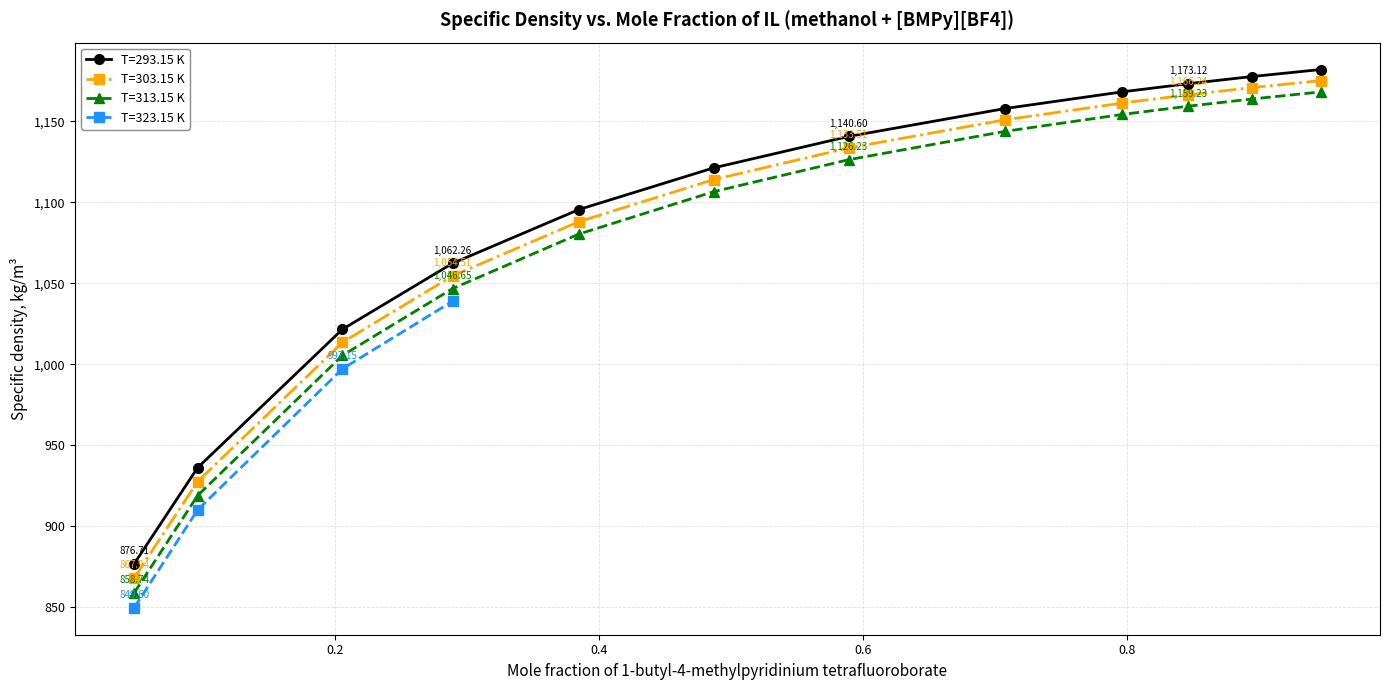

True or false: T=293.15 K and T=313.15 K intersect in this chart.

False